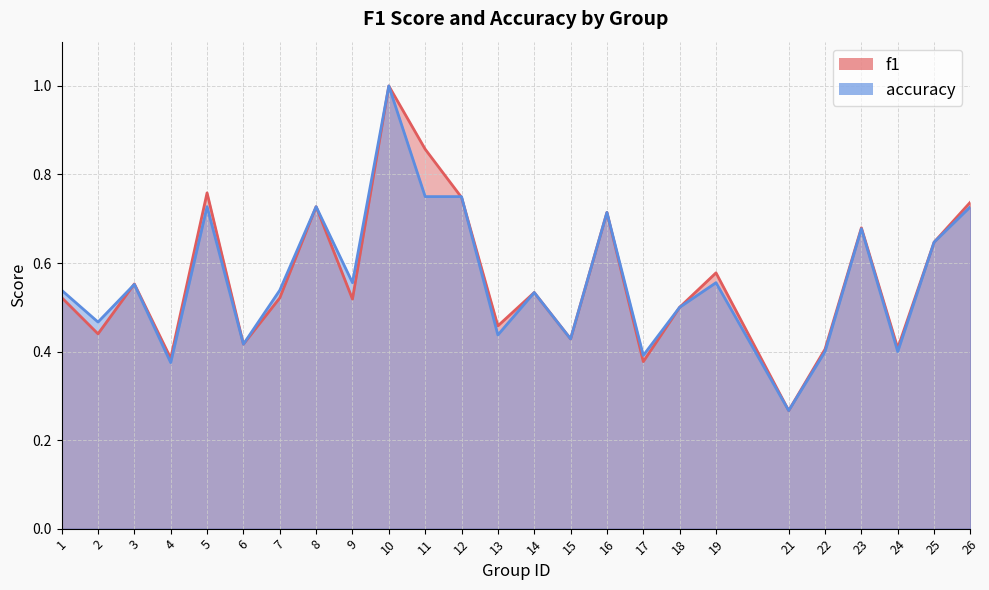

True or false: f1 and accuracy intersect in this chart.

True